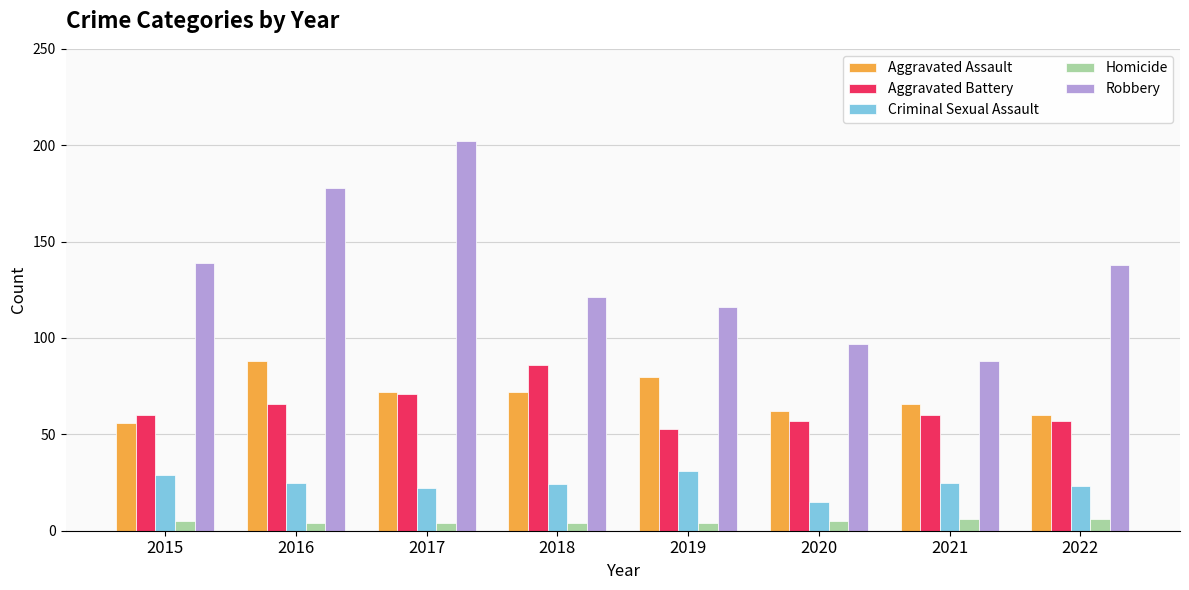

Reading left to right, list all the values displayed in this chart.

Aggravated Assault: 56	88	72	72	80	62	66	60
Aggravated Battery: 60	66	71	86	53	57	60	57
Criminal Sexual Assault: 29	25	22	24	31	15	25	23
Homicide: 5	4	4	4	4	5	6	6
Robbery: 139	178	202	121	116	97	88	138